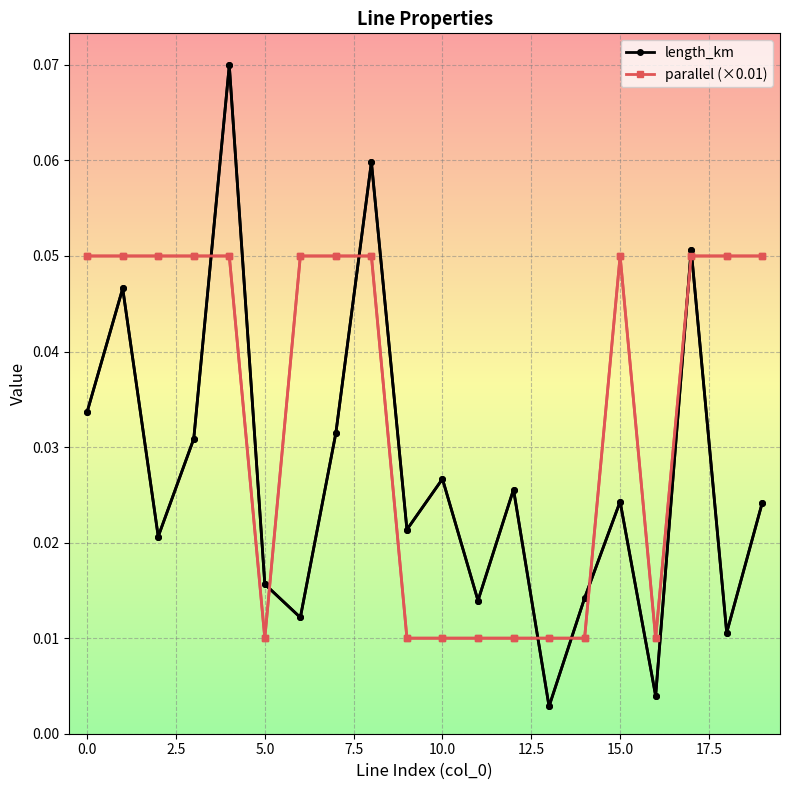

Which series has the largest total across all categories?

parallel (×0.01)